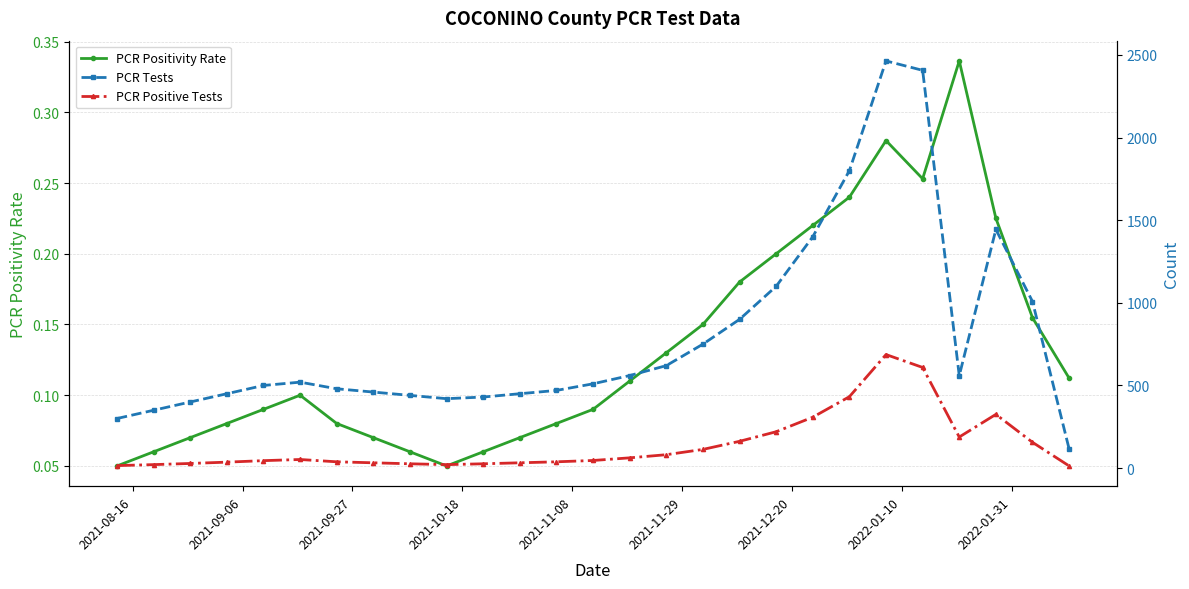

In PCR Positivity Rate, how many points are higher than both neighbors (excluding endpoints)?

3